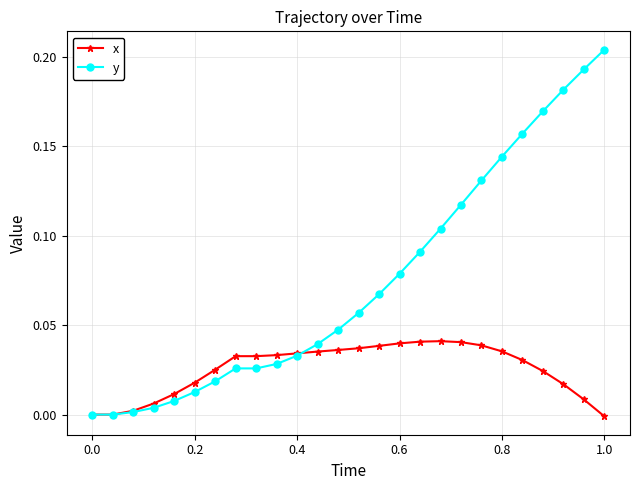

Rank the series by their maximum value, from highest to lowest.

y, x